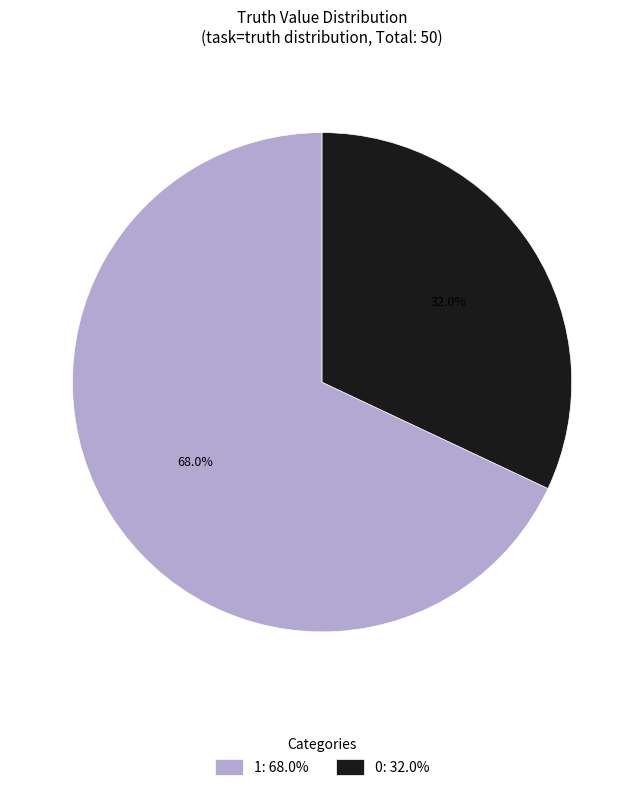

True or false: 1 accounts for 68% of the total.

True